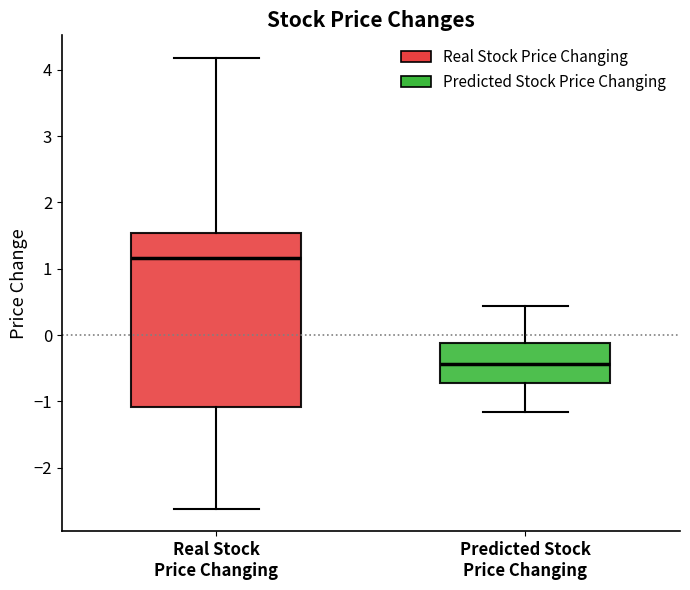

Reading left to right, read every box against the y-axis: the position of its median line, the range the box covers, and the ends of its whiskers. The values are not printed on the chart, so give them approximately, as read against the axis.

Real Stock Price Changing: median 1.2, box -1.1 to 1.5, whiskers -2.6 to 4.2
Predicted Stock Price Changing: median -0.4, box -0.7 to -0.1, whiskers -1.2 to 0.4